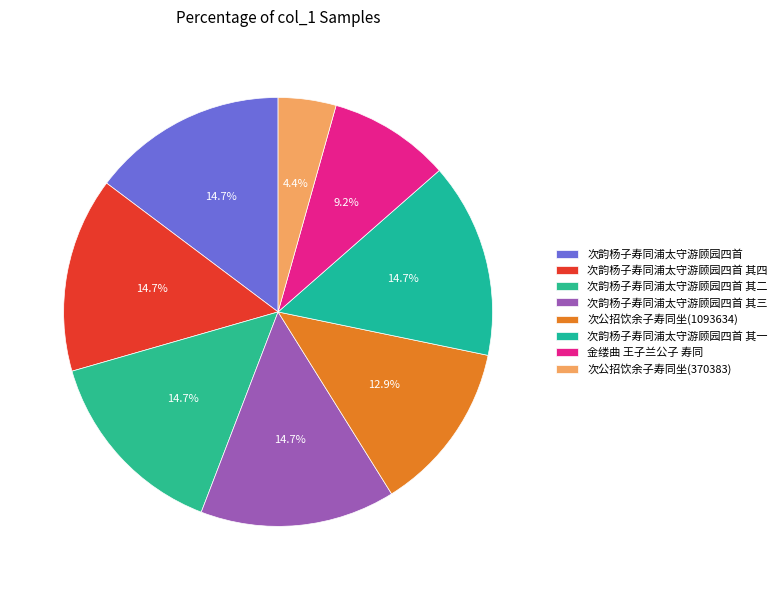

How many slices are in this pie chart?

8